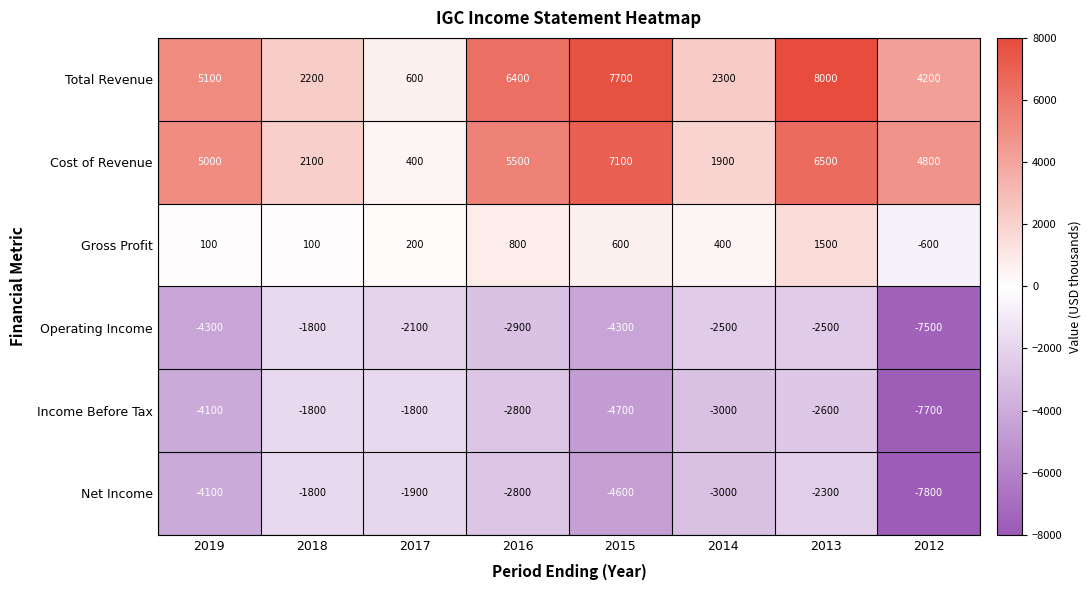

Rank the categories by Total Revenue value from lowest to highest.

2017, 2018, 2014, 2012, 2019, 2016, 2015, 2013